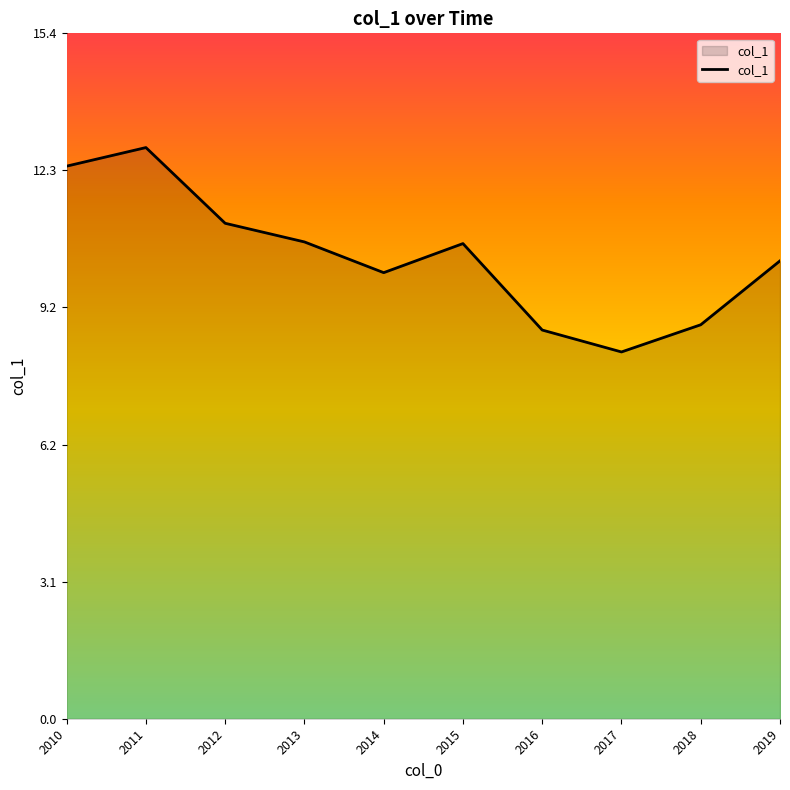

Reading left to right, what are all the values shown in this chart?

12.4	12.8	11.1	10.7	10.0	10.7	8.7	8.2	8.8	10.3